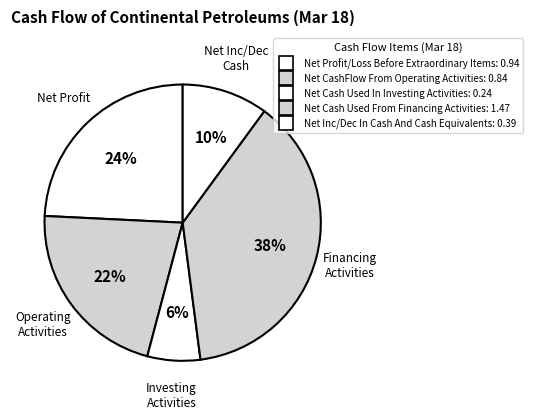

Is the sum of Net Profit/Loss Before Extraordinary Items and Net Cash Used From Financing Activities greater than half?

Yes